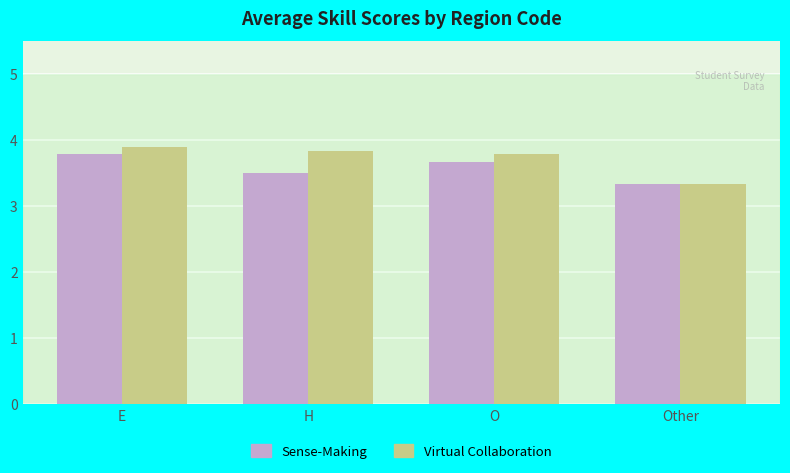

What is the difference between the Sense-Making values at O and Other?

0.3